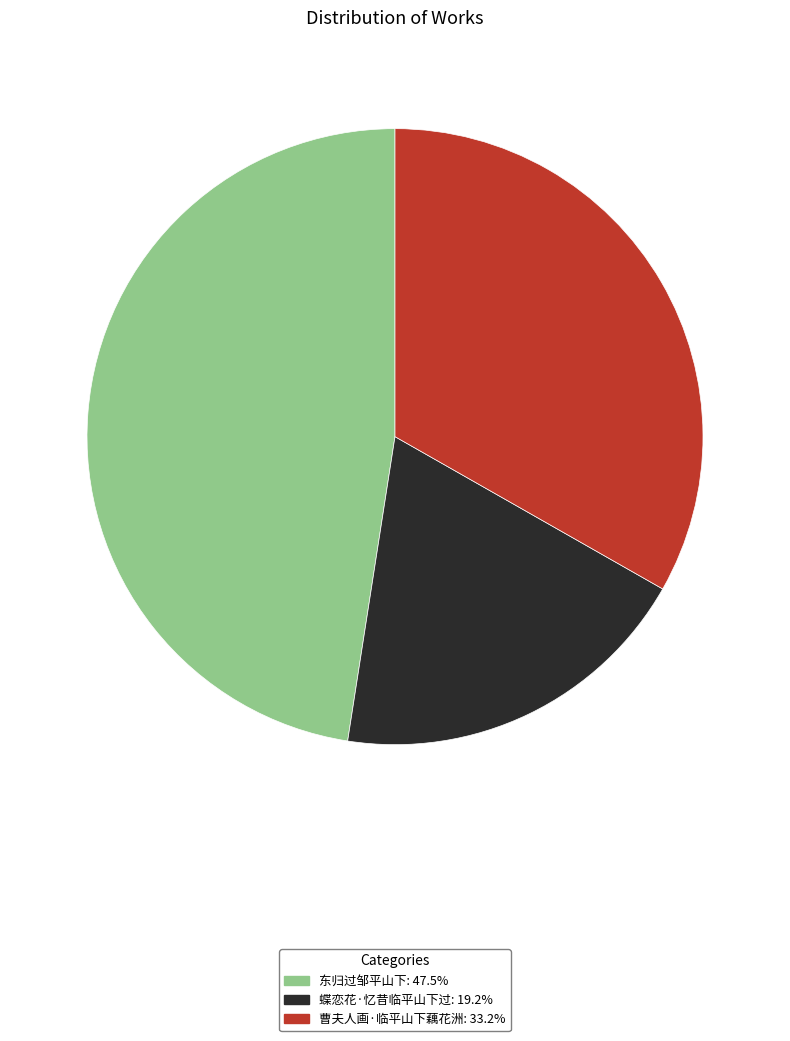

Do 蝶恋花·忆昔临平山下过 and 东归过邹平山下 together represent more than half of the pie?

Yes